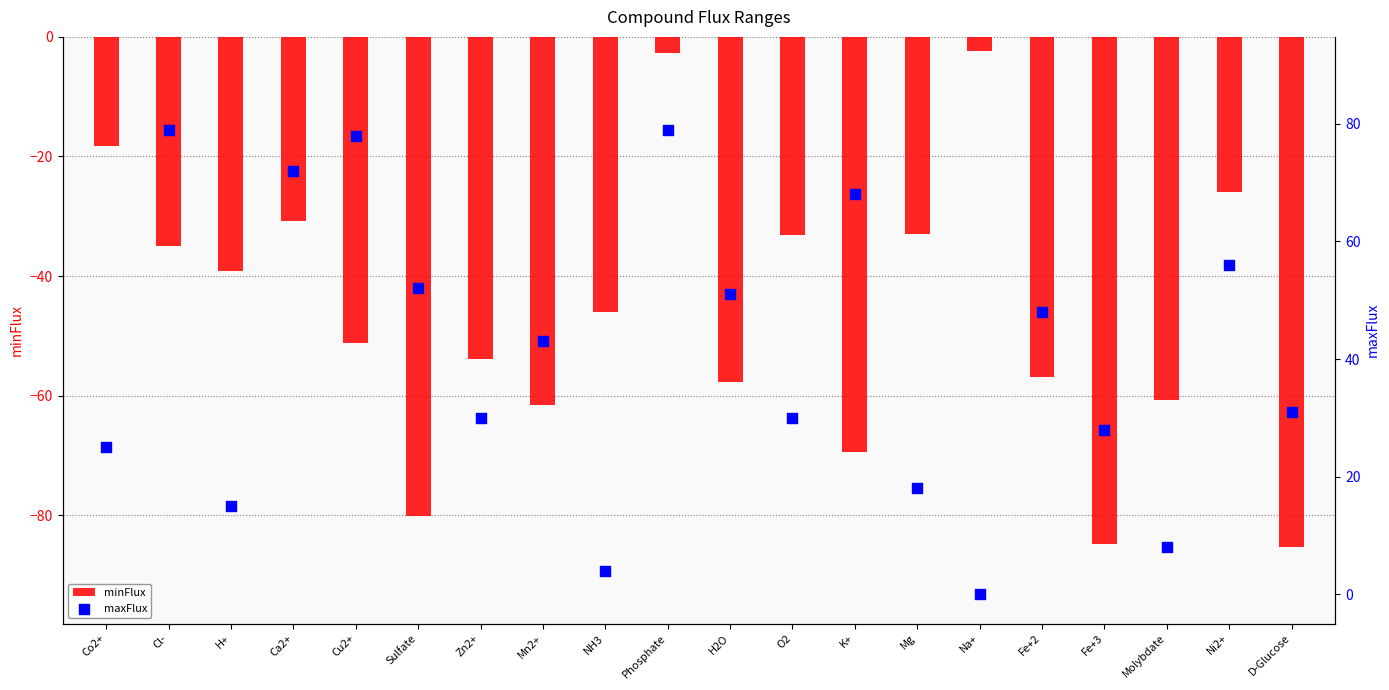

At which category is the sum across all series the highest?

Phosphate